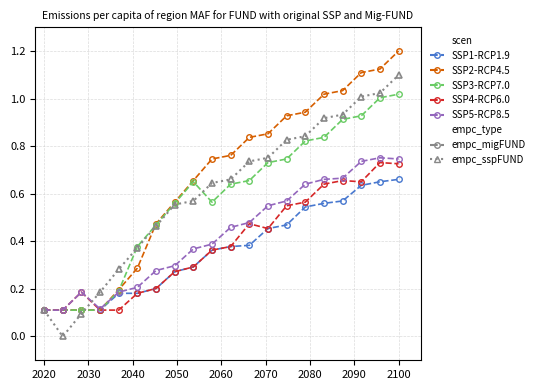

What is the greatest value displayed?

1.2